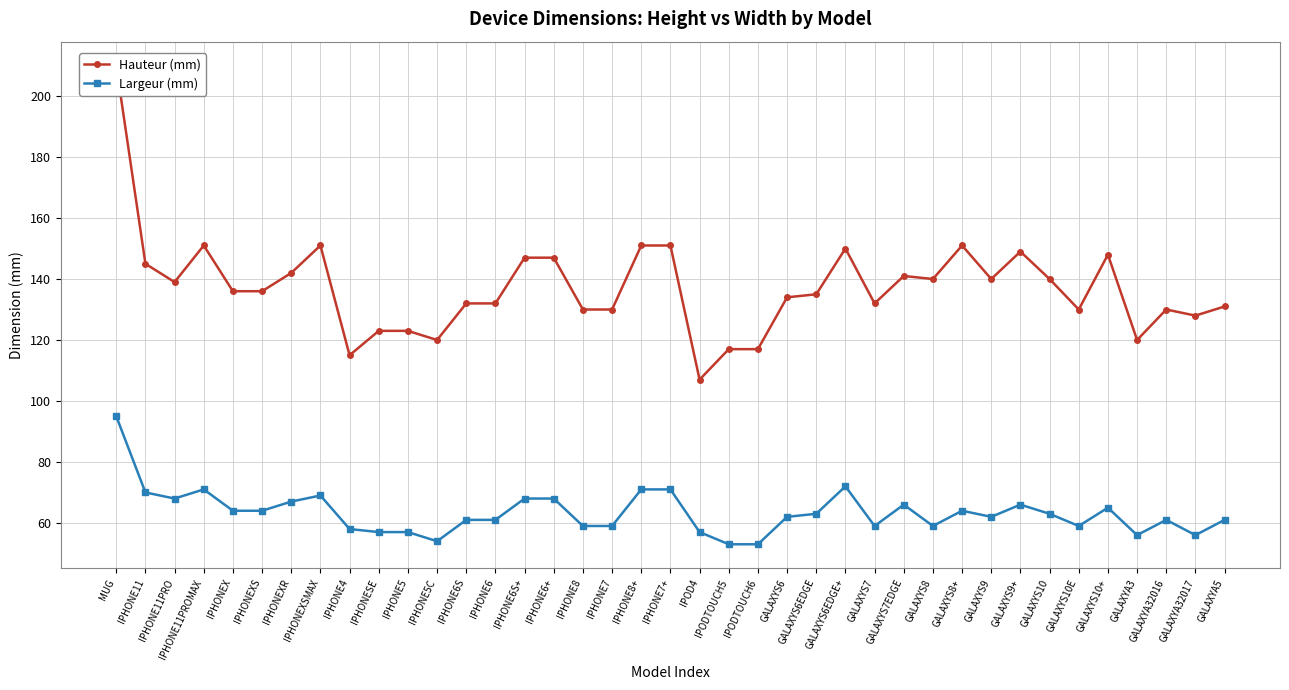

True or false: Hauteur (mm) has a value of 64 at MUG.

False